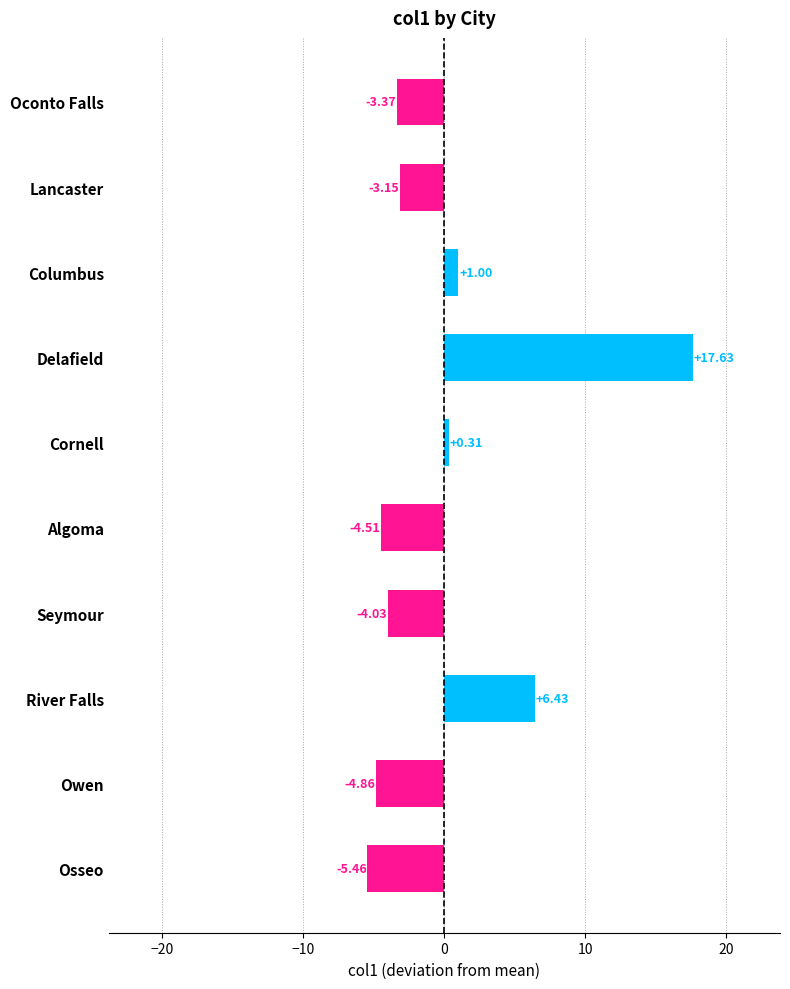

What is the difference between the second highest and minimum values?

11.9